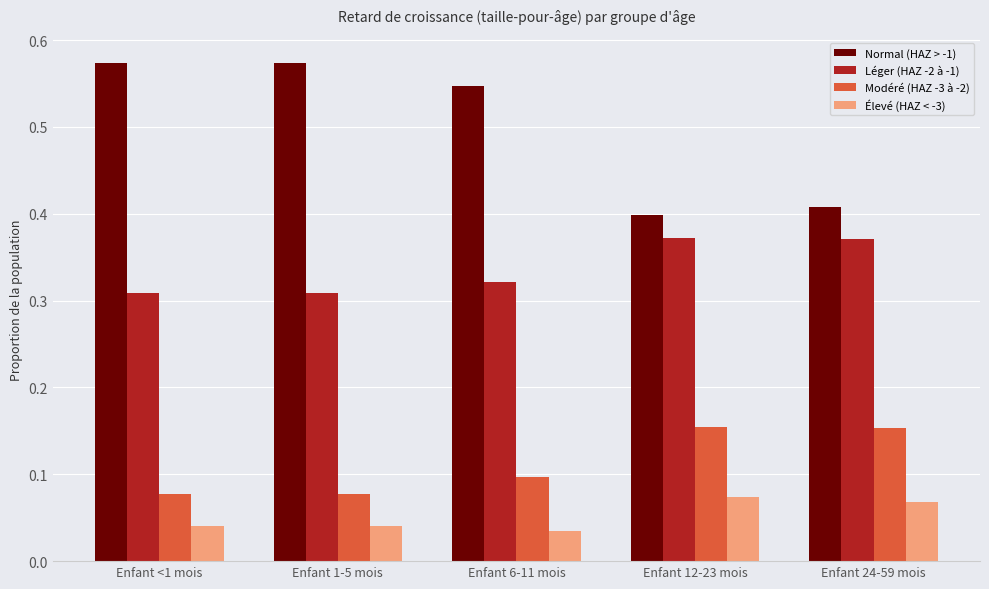

Is it true that Élevé (HAZ < -3) equals 0.1 at Enfant 24-59 mois?

True